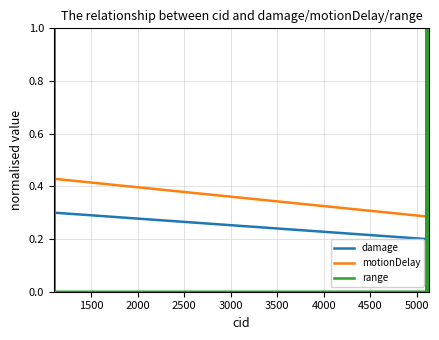

What is the maximum value shown in the chart?

1.0